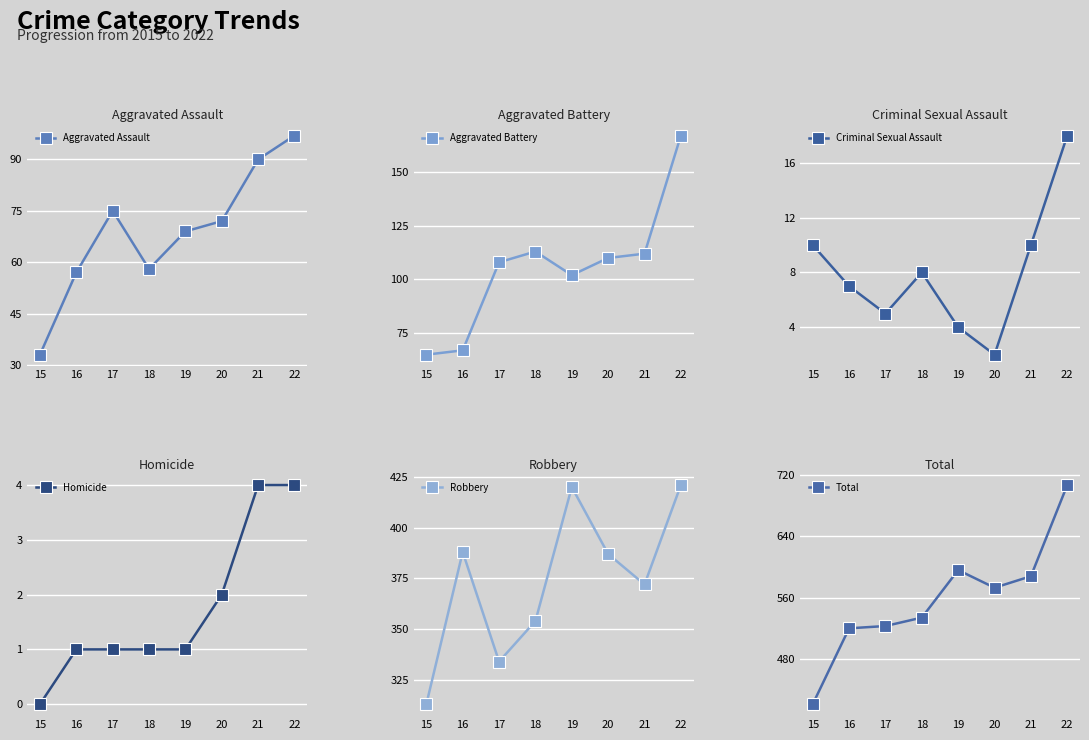

At which label does Aggravated Assault reach its minimum?

15